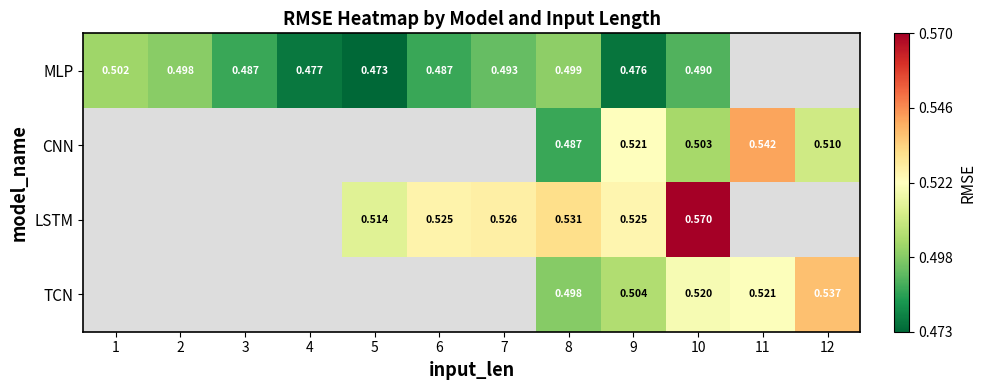

At 8, list the series in order from largest to smallest.

LSTM, MLP, TCN, CNN